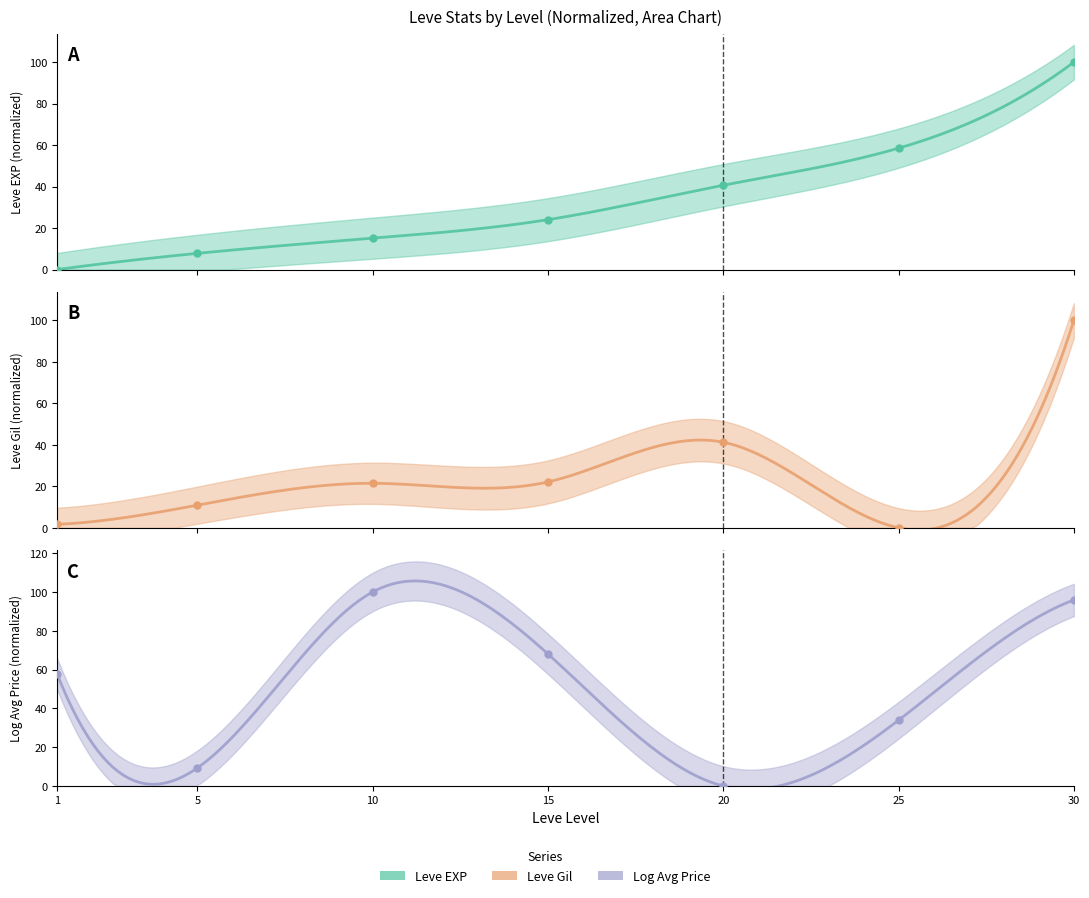

Which series has the largest Y range (max minus min)?

Leve EXP